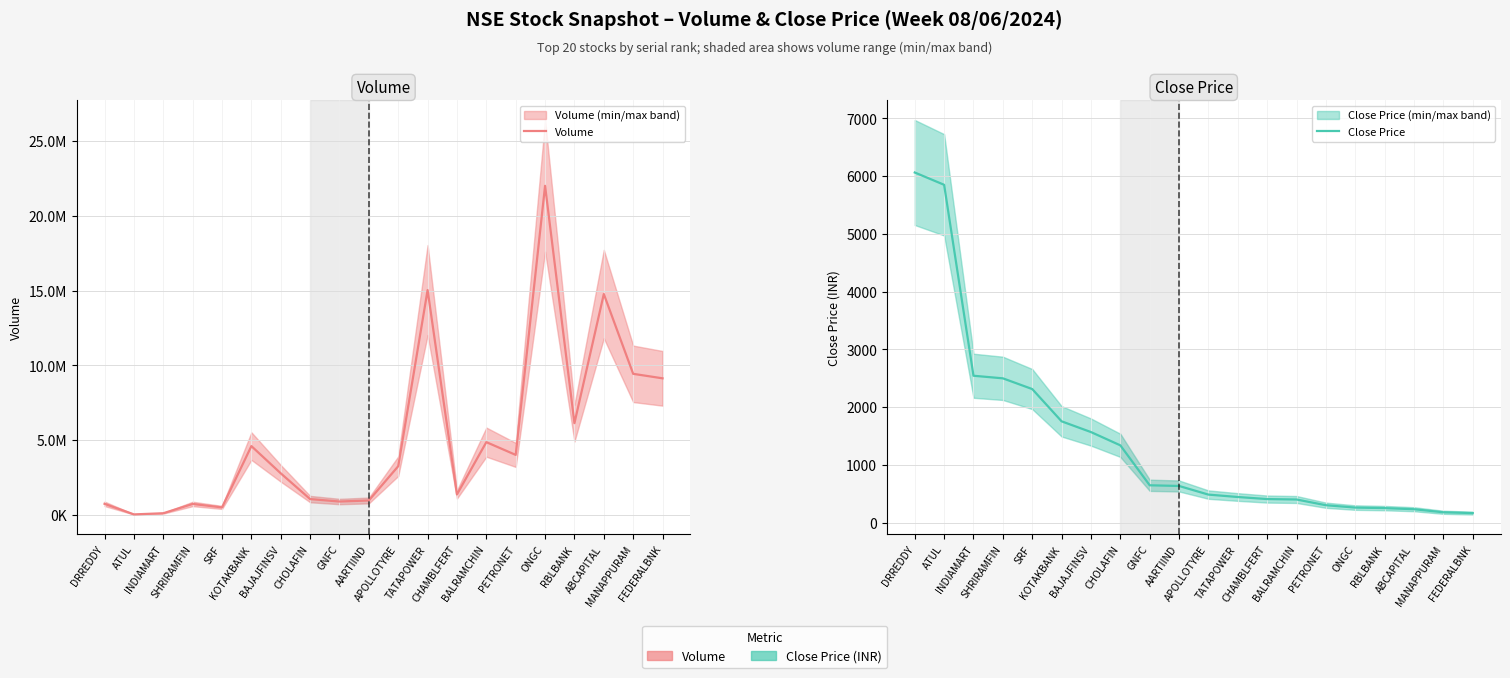

True or false: Close Price and Volume intersect in this chart.

False